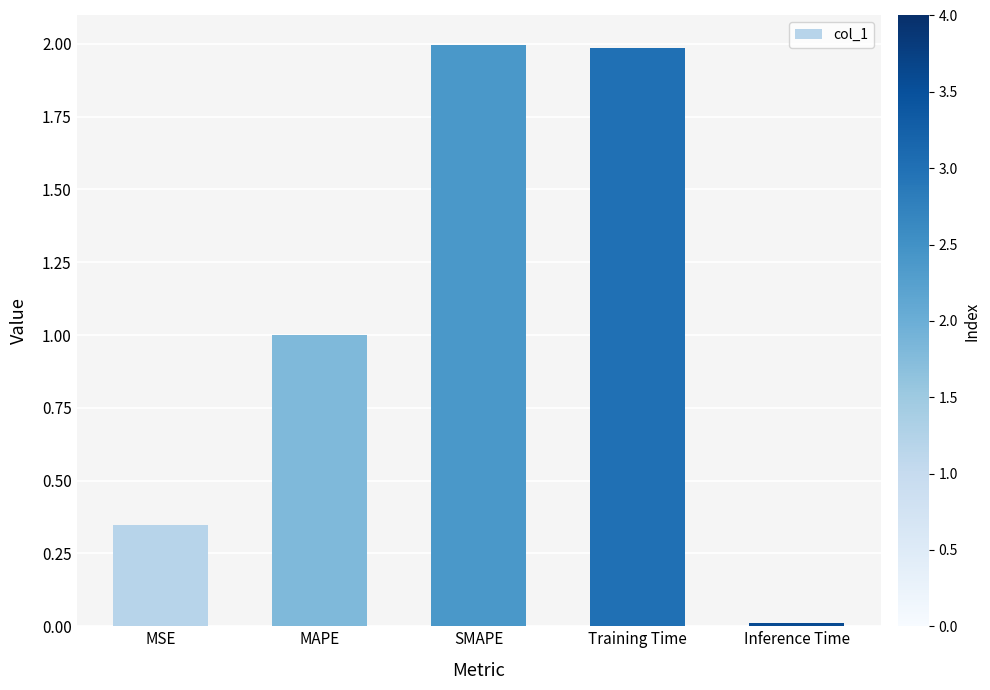

What is the change in value from MSE to SMAPE?

+1.6